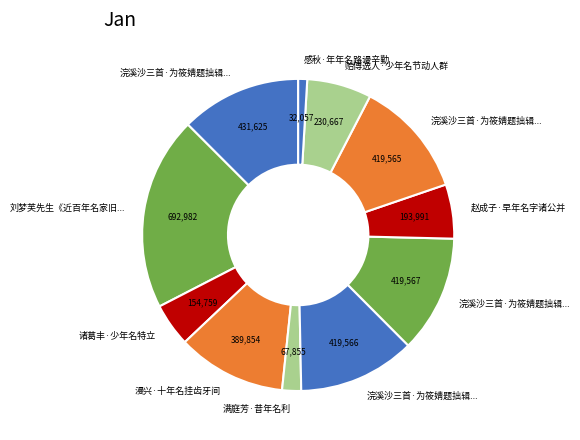

Which category has the smallest portion of the pie?

感秋·年年名路谩辛勤